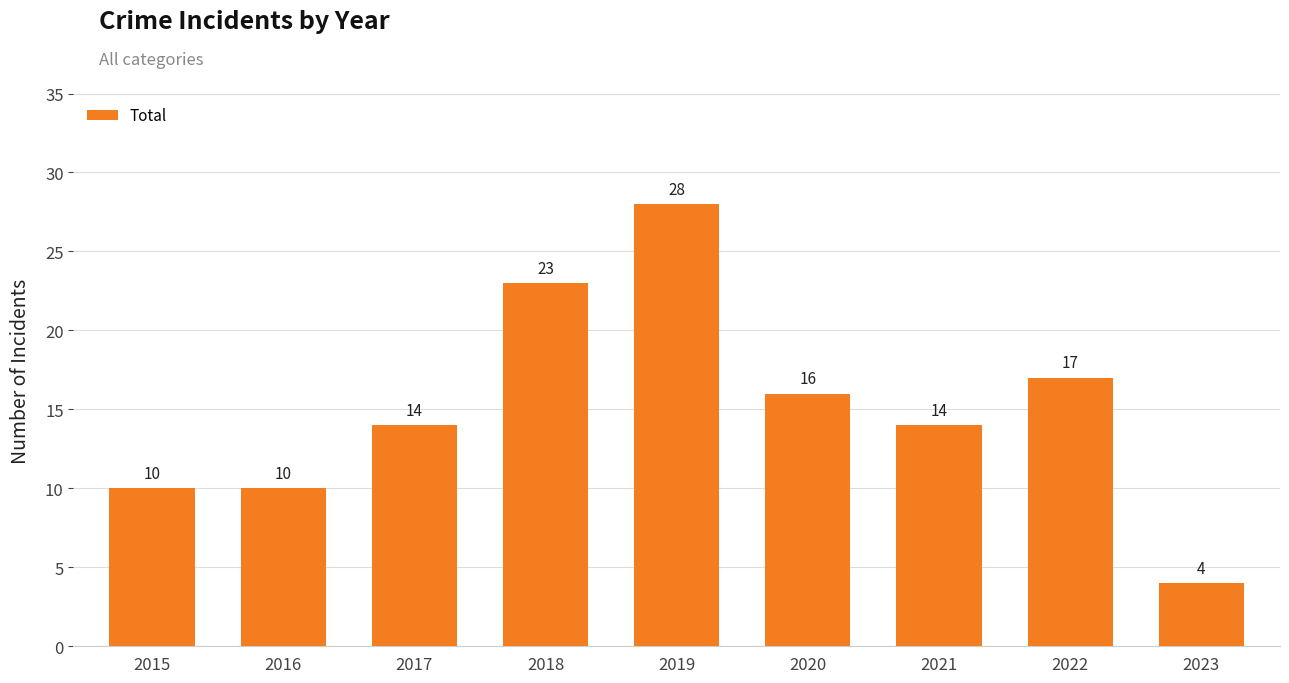

True or false: the data shows 24 at 2020.

False